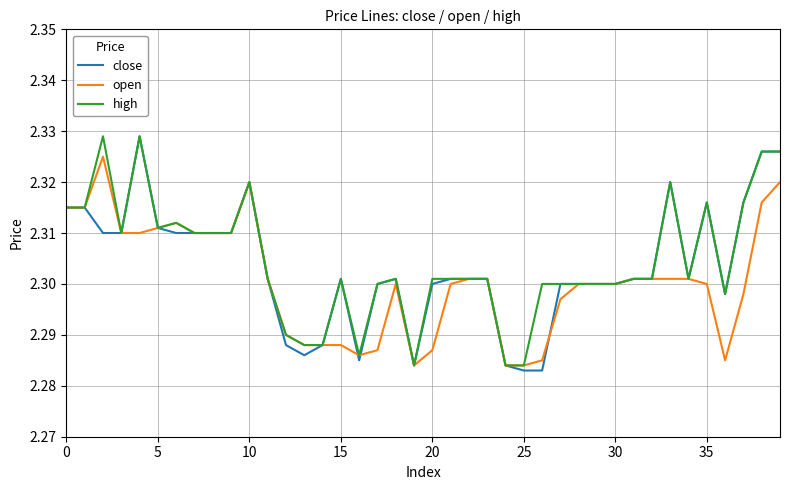

Is this an area chart (filled region under the line)?

No